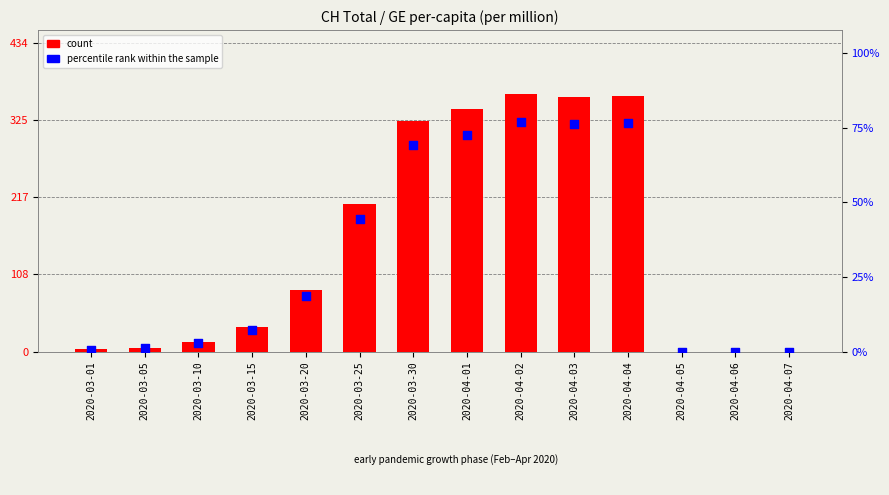

Is the value of count at 2020-03-25 greater than the value of percentile rank within the sample at 2020-04-04?

No